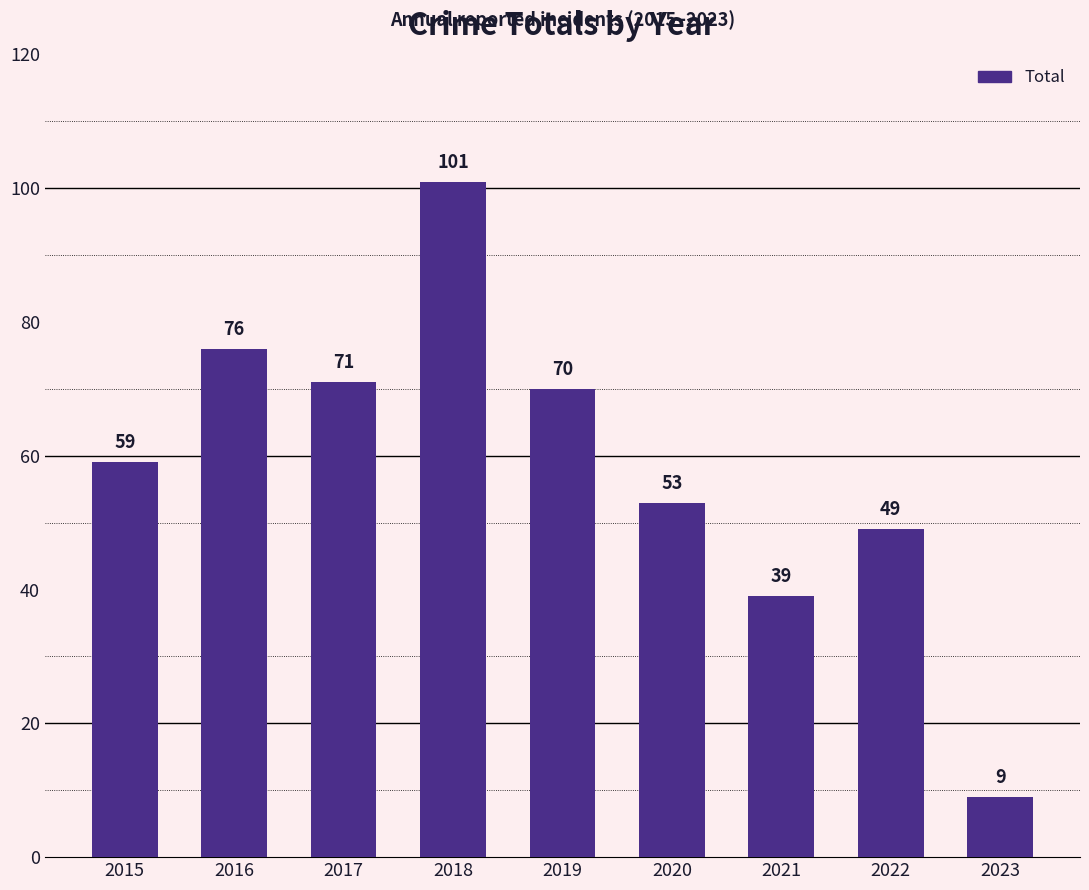

At which label is the value closest to 55?

2020